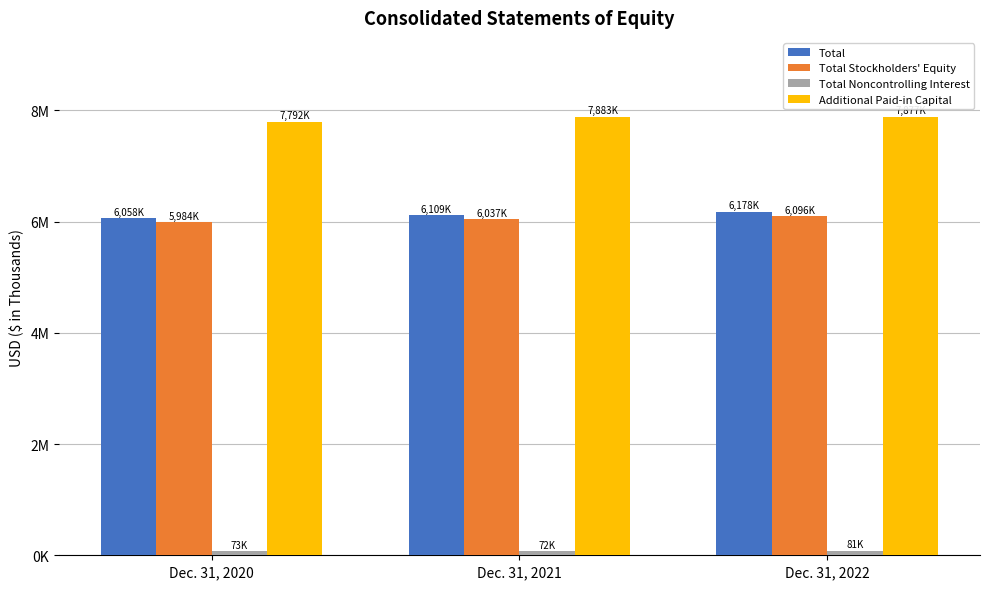

The Total series shows 3265273 at Dec. 31, 2021. True or false?

False